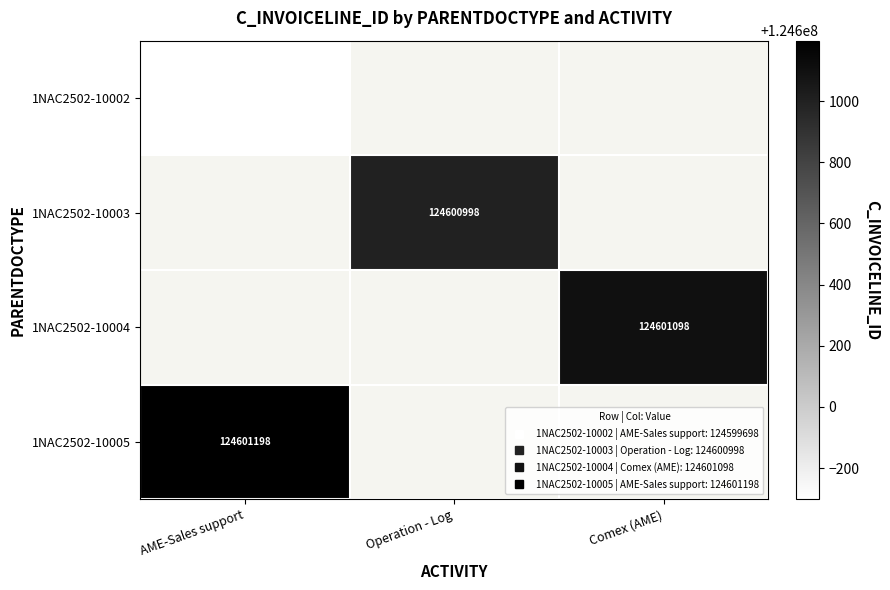

What is the spread (max minus min) of values at AME-Sales support?

1500.0